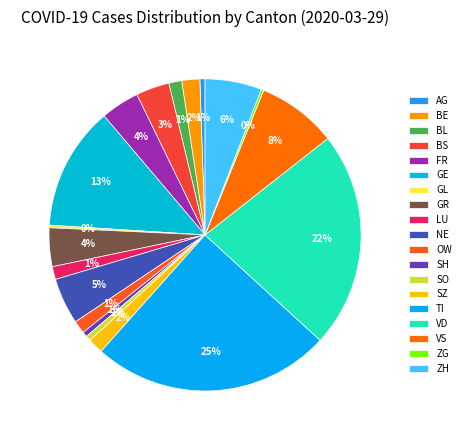

What is the ratio of the value at GR to the value at LU?

3.0